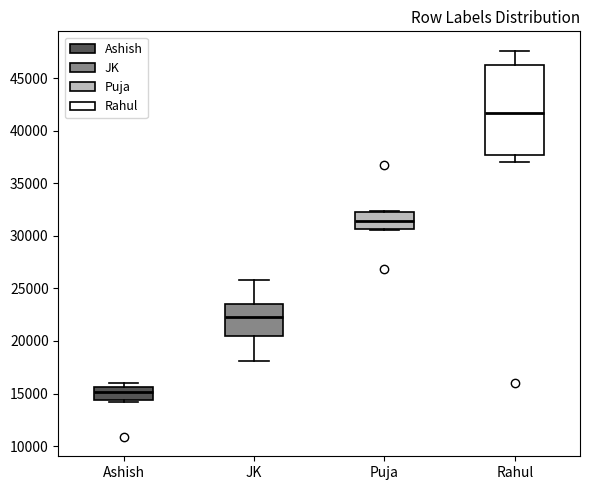

Where is the lower edge of the box for JK on the y-axis? The values are not printed on the chart, so give them approximately, as read against the axis.

20500